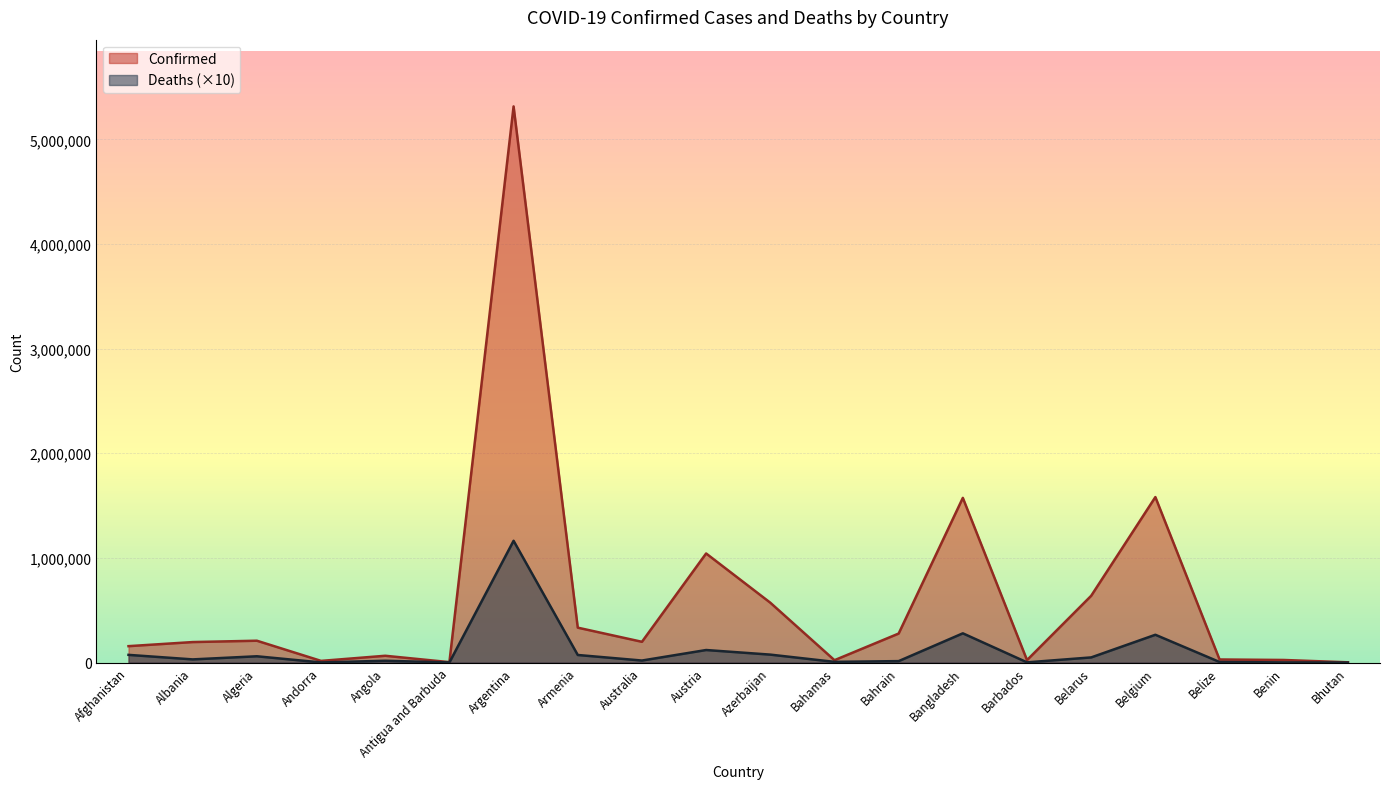

What is the highest value of the Confirmed series?

5314702